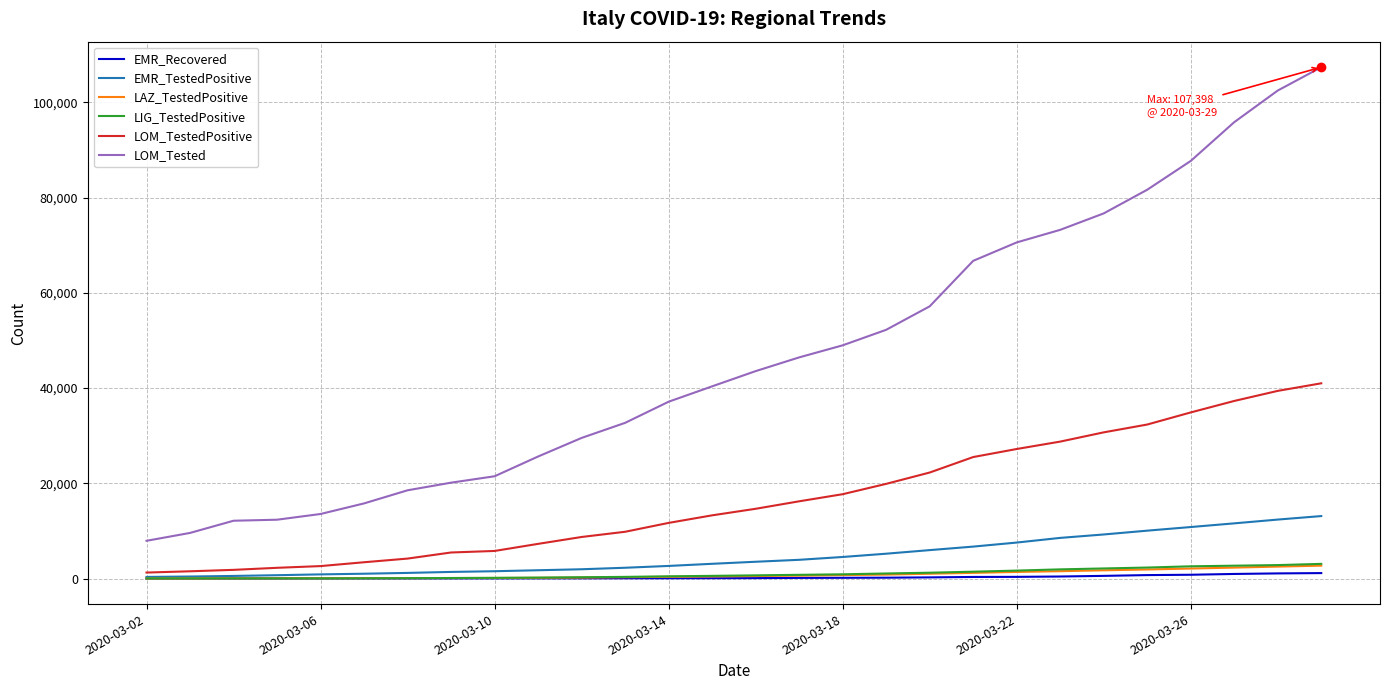

Which series has the largest total across all categories?

LOM_Tested